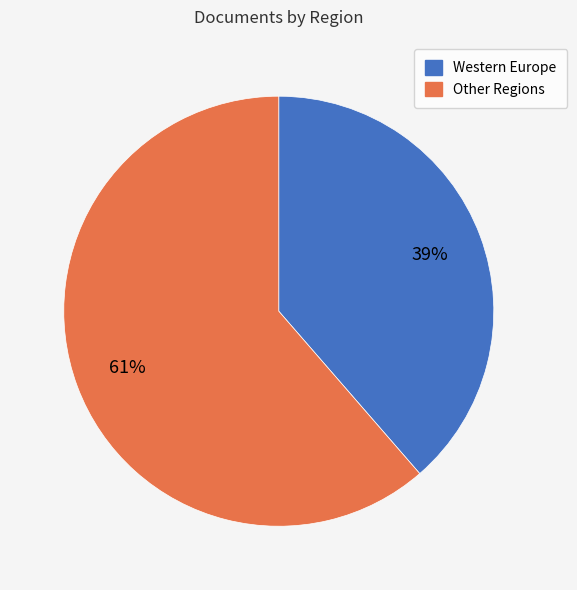

To the nearest percent, what is the average slice percentage?

50%